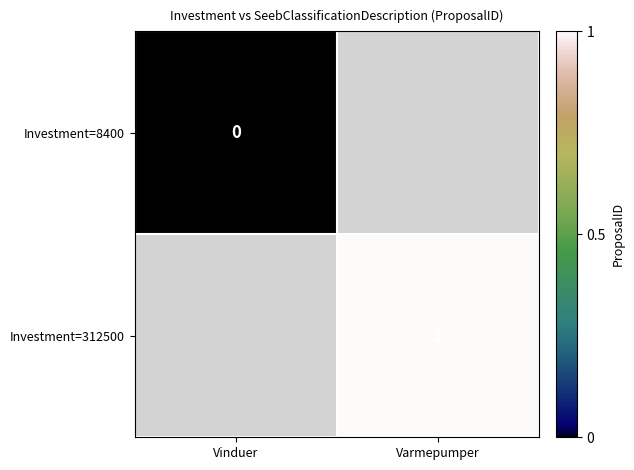

How many series are shown in this chart?

2